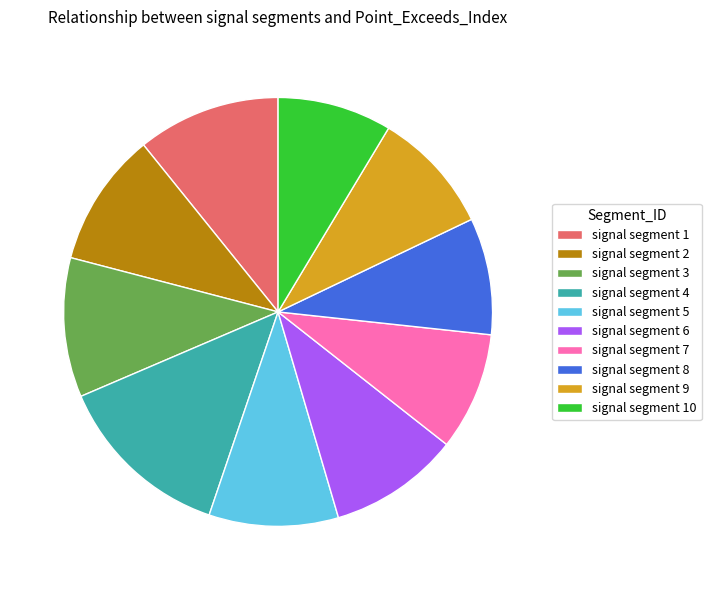

Do signal segment 8 and signal segment 4 together represent more than half of the pie?

No